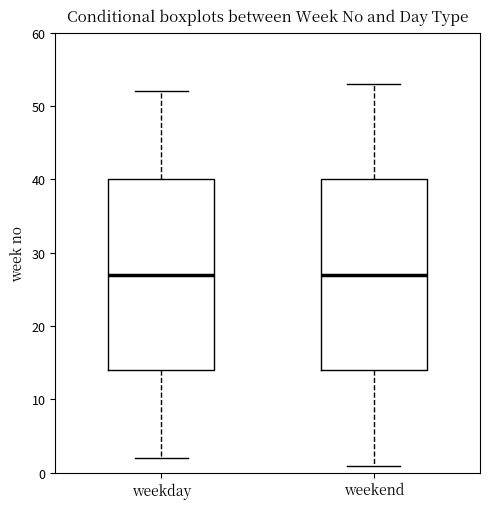

Reading left to right, read every box against the y-axis: the position of its median line, the range the box covers, and the ends of its whiskers. The values are not printed on the chart, so give them approximately, as read against the axis.

weekday: median 27, box 14 to 40, whiskers 2 to 52
weekend: median 27, box 14 to 40, whiskers 1 to 53